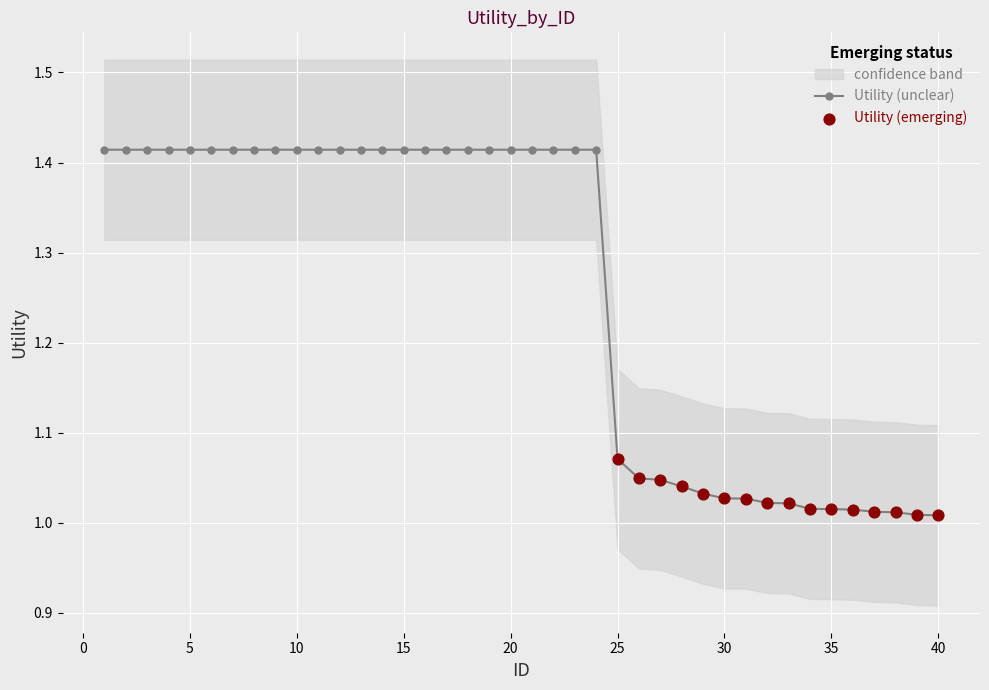

At which category is the sum across all series the highest?

1